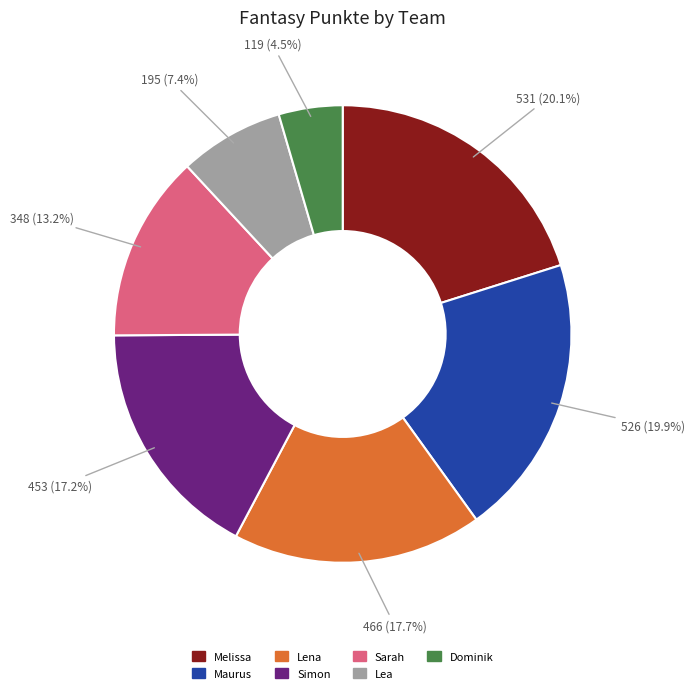

How many slices are in this pie chart?

7